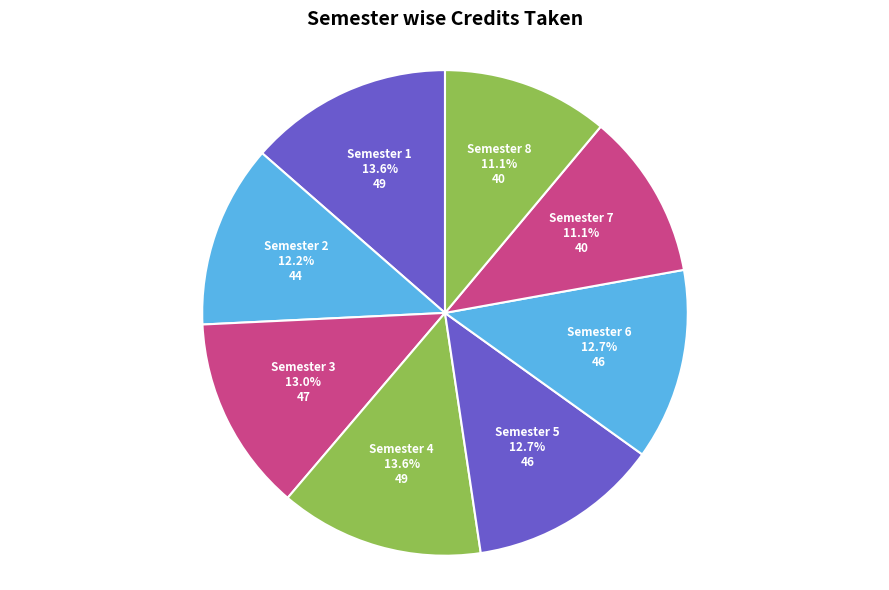

What is the ratio of the value at Semester 1 to the value at Semester 2?

1.1